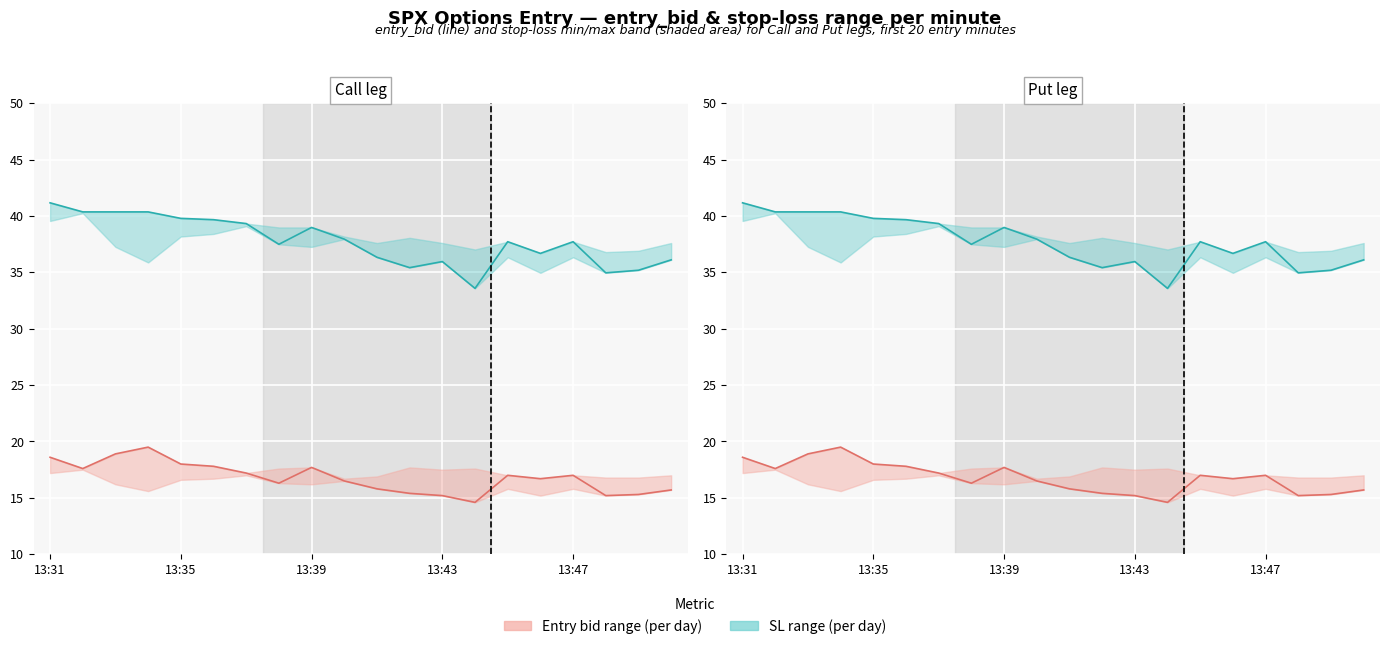

What is the smallest value displayed?

14.6